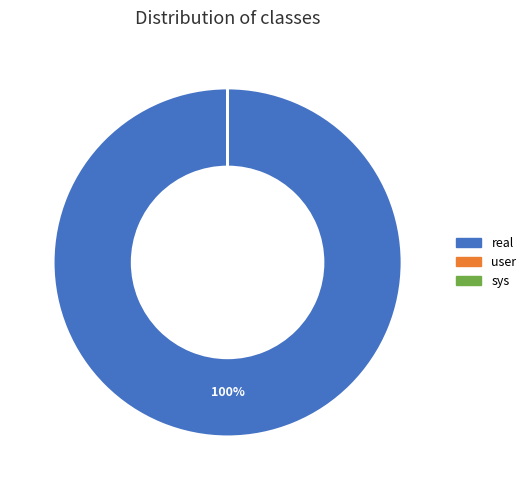

To the nearest percent, what portion does real represent?

100%